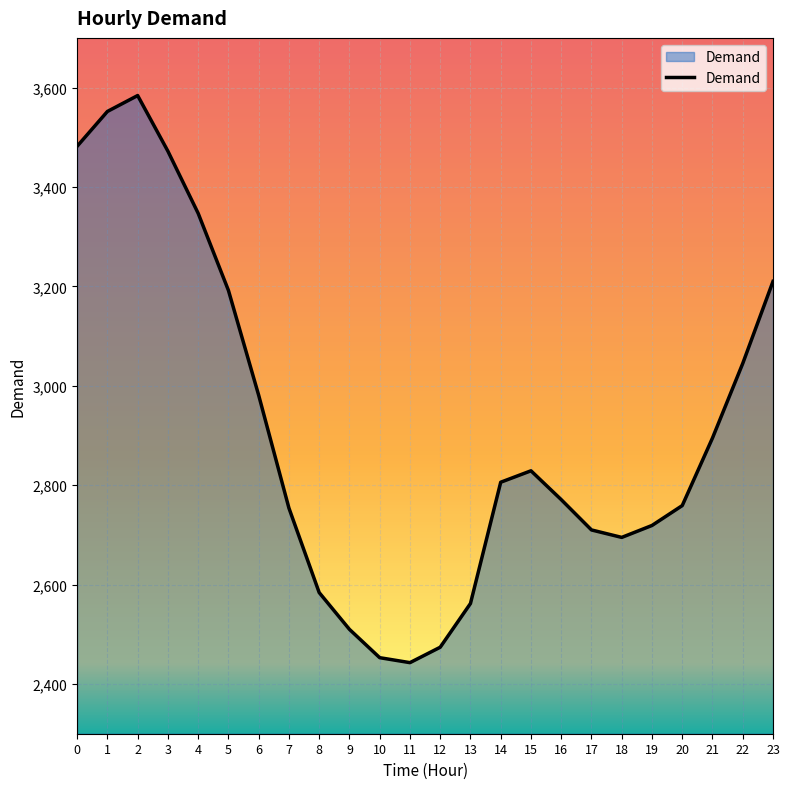

What is the sum of all values?

69829